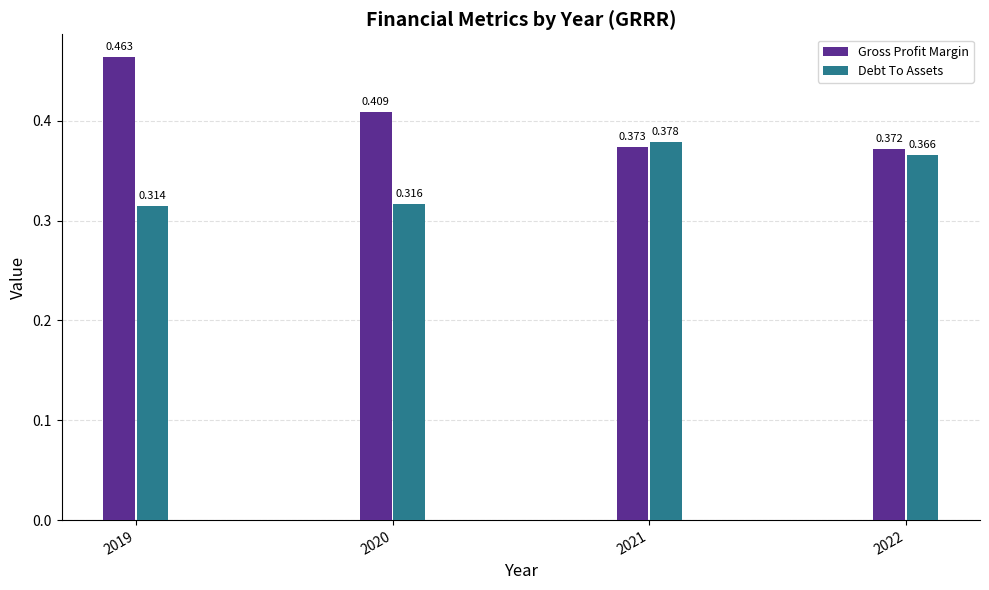

Rank the series by their maximum value, from lowest to highest.

Debt To Assets, Gross Profit Margin